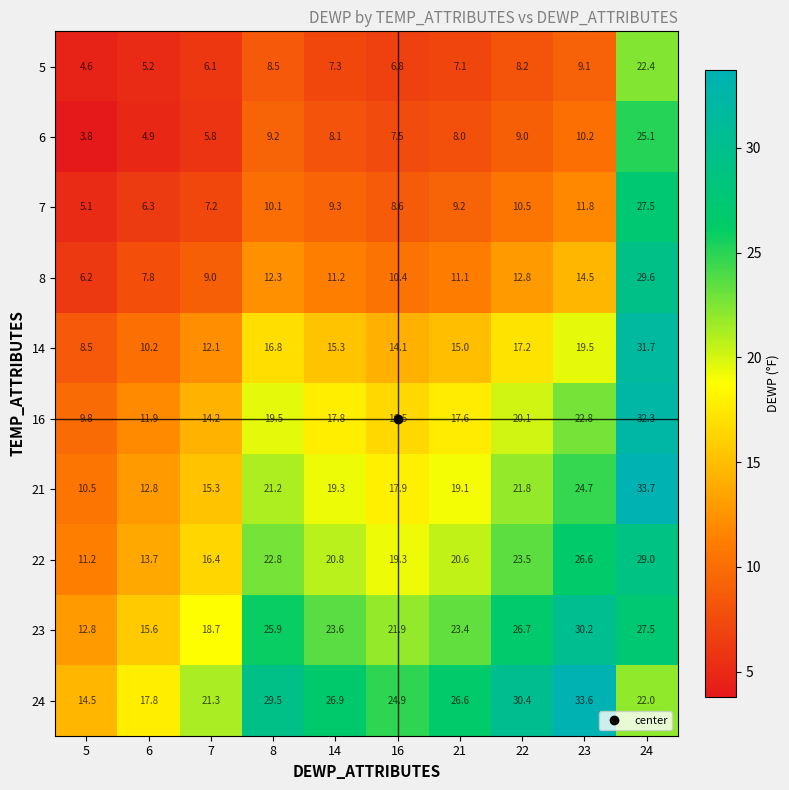

What value does the 6 series have at 6?

4.9